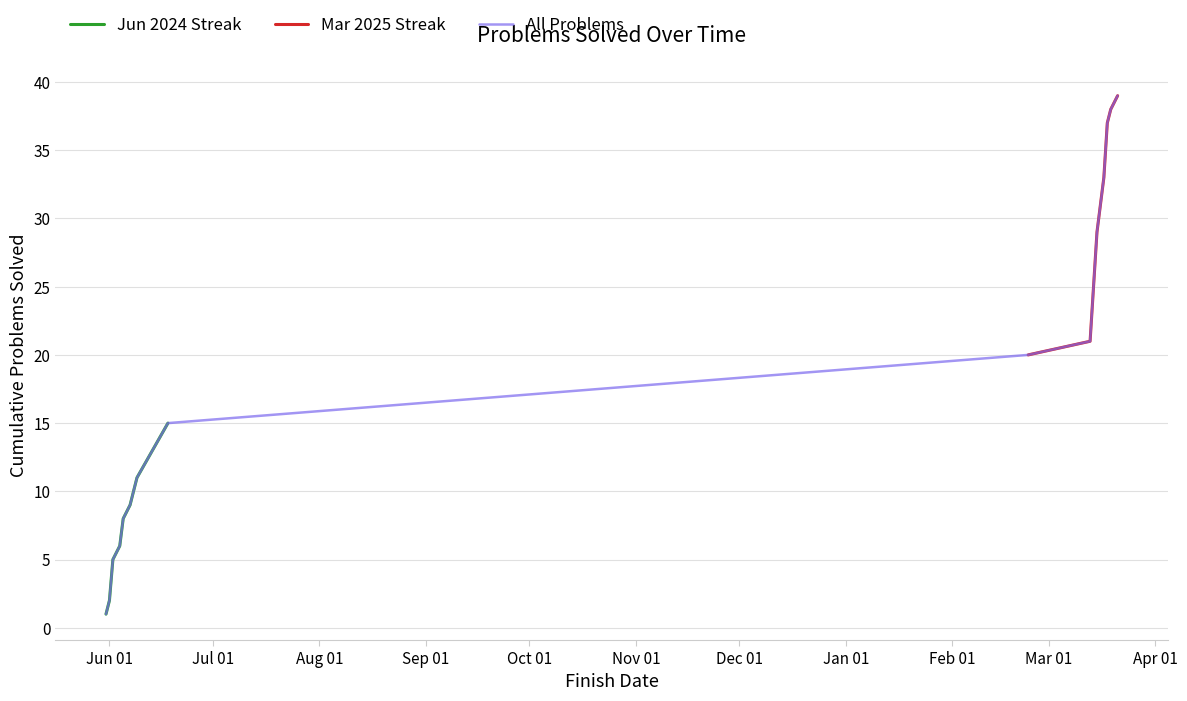

What is the sum of all values?

210